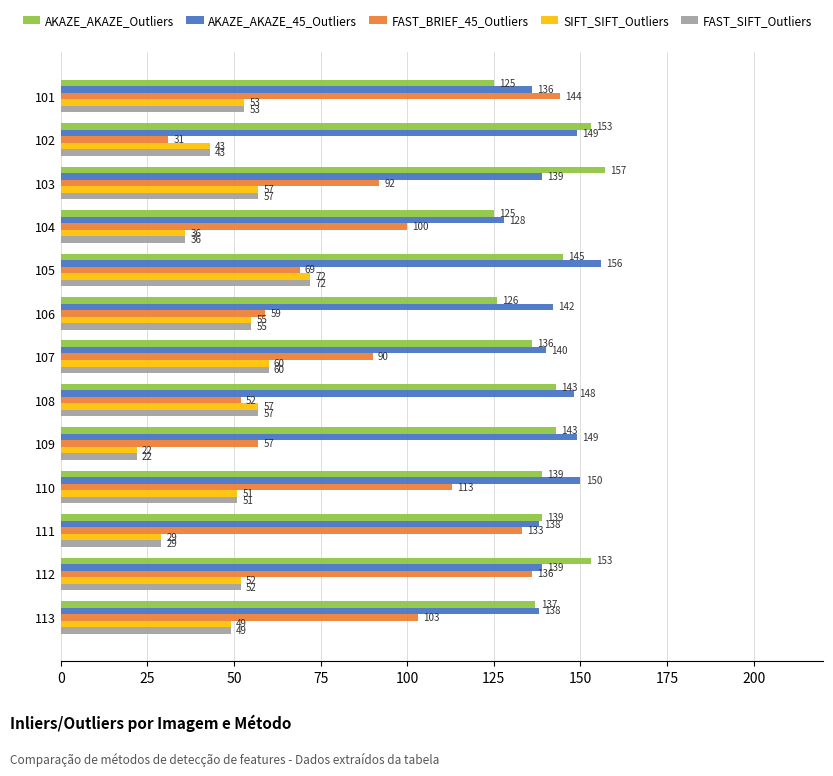

What is the minimum value shown in the chart?

22